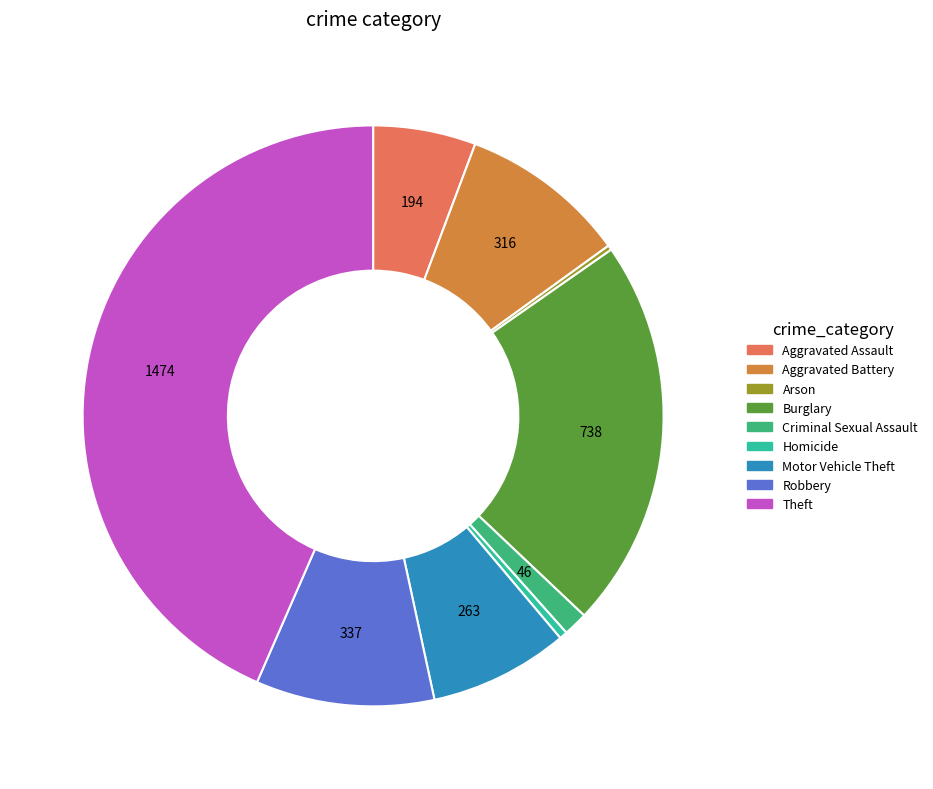

Between Motor Vehicle Theft and Aggravated Battery, which is larger?

Aggravated Battery